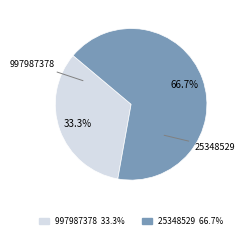

Which slice represents more than half of the pie?

25348529